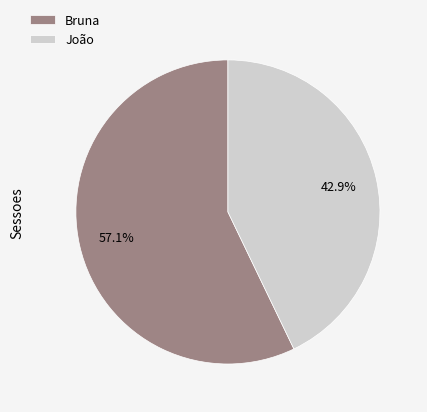

The João slice represents 57% of the pie. True or false?

False